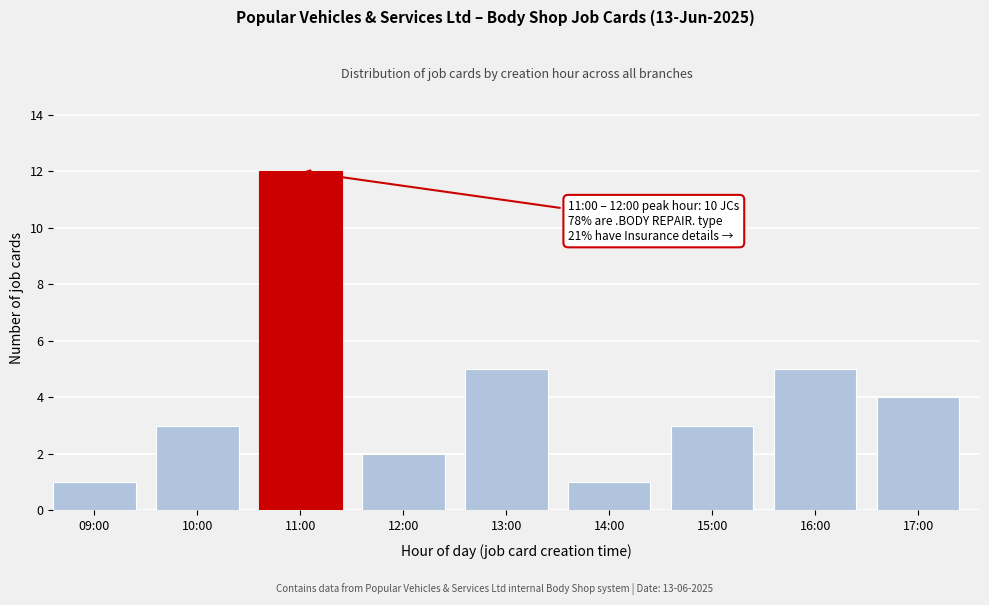

Reading left to right, transcribe all the data shown in this chart.

09:00=1	10:00=3	11:00=12	12:00=2	13:00=5	14:00=1	15:00=3	16:00=5	17:00=4